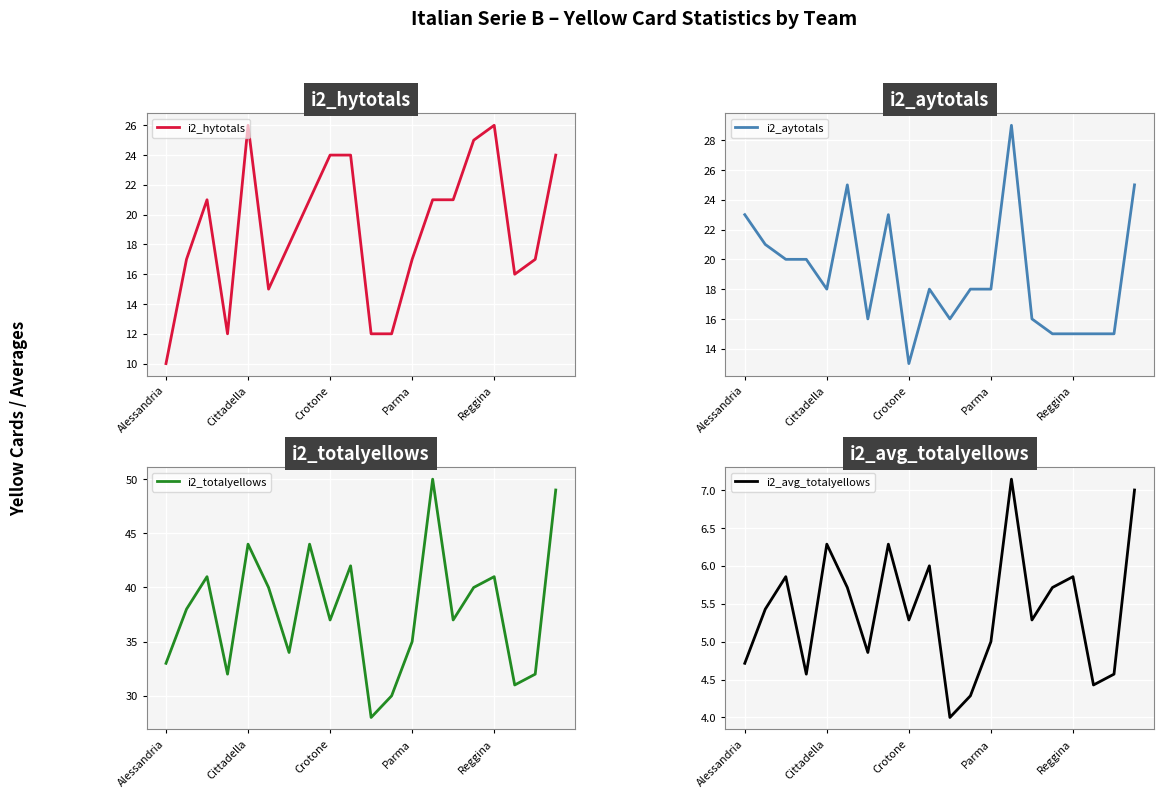

Is this an area chart (filled region under the line)?

No